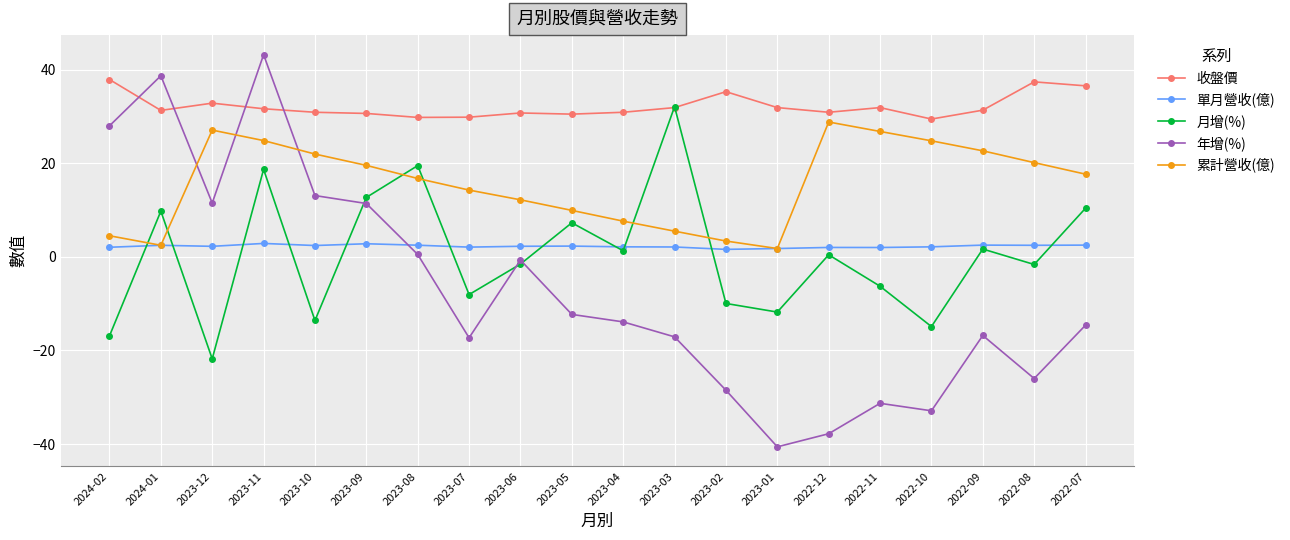

True or false: 收盤價 has a value of 29.4 at 2022-10.

True